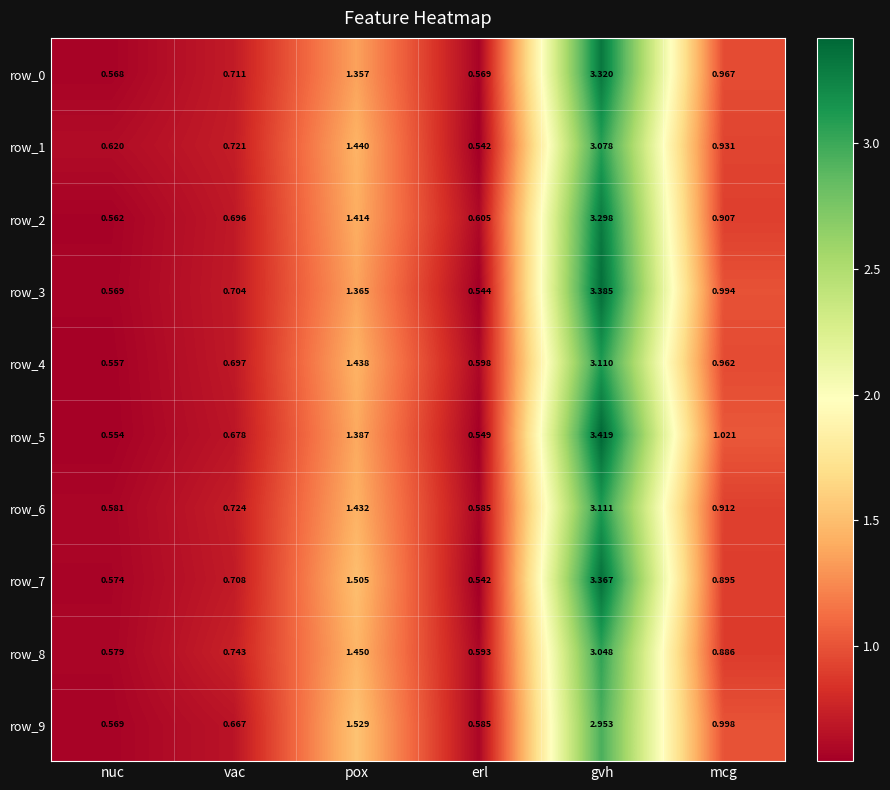

List the labels in order of row_8 value, largest first.

gvh, pox, mcg, vac, erl, nuc